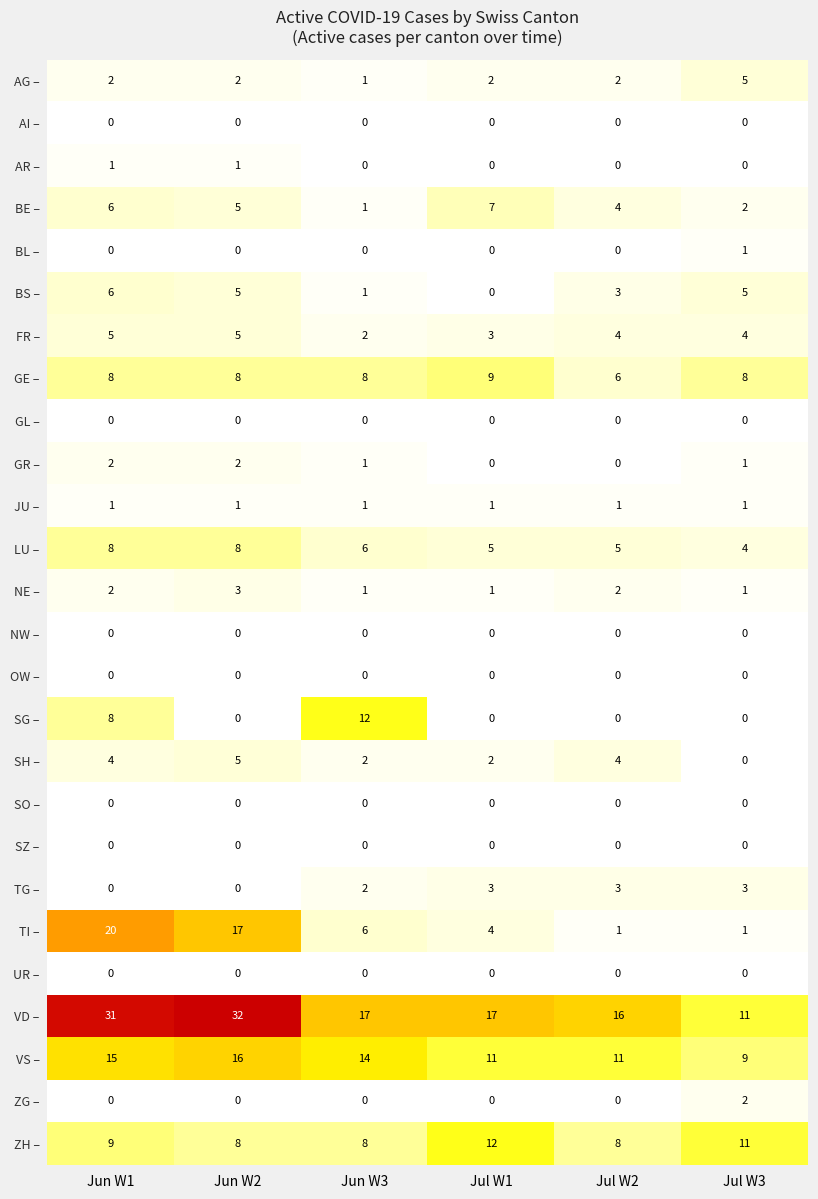

Read the TG – value at Jul W2.

3